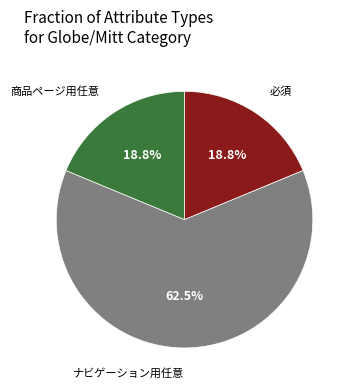

Does any single category account for the majority?

Yes